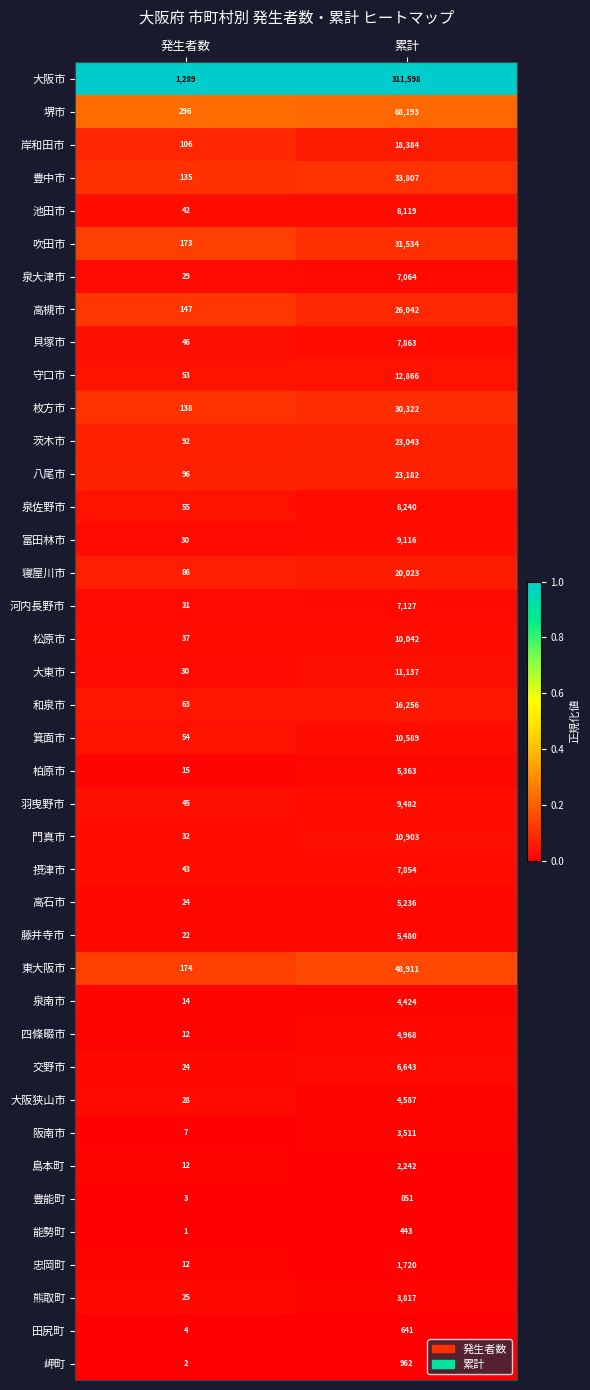

True or false: 島本町 has a value of 12 at 発生者数.

True